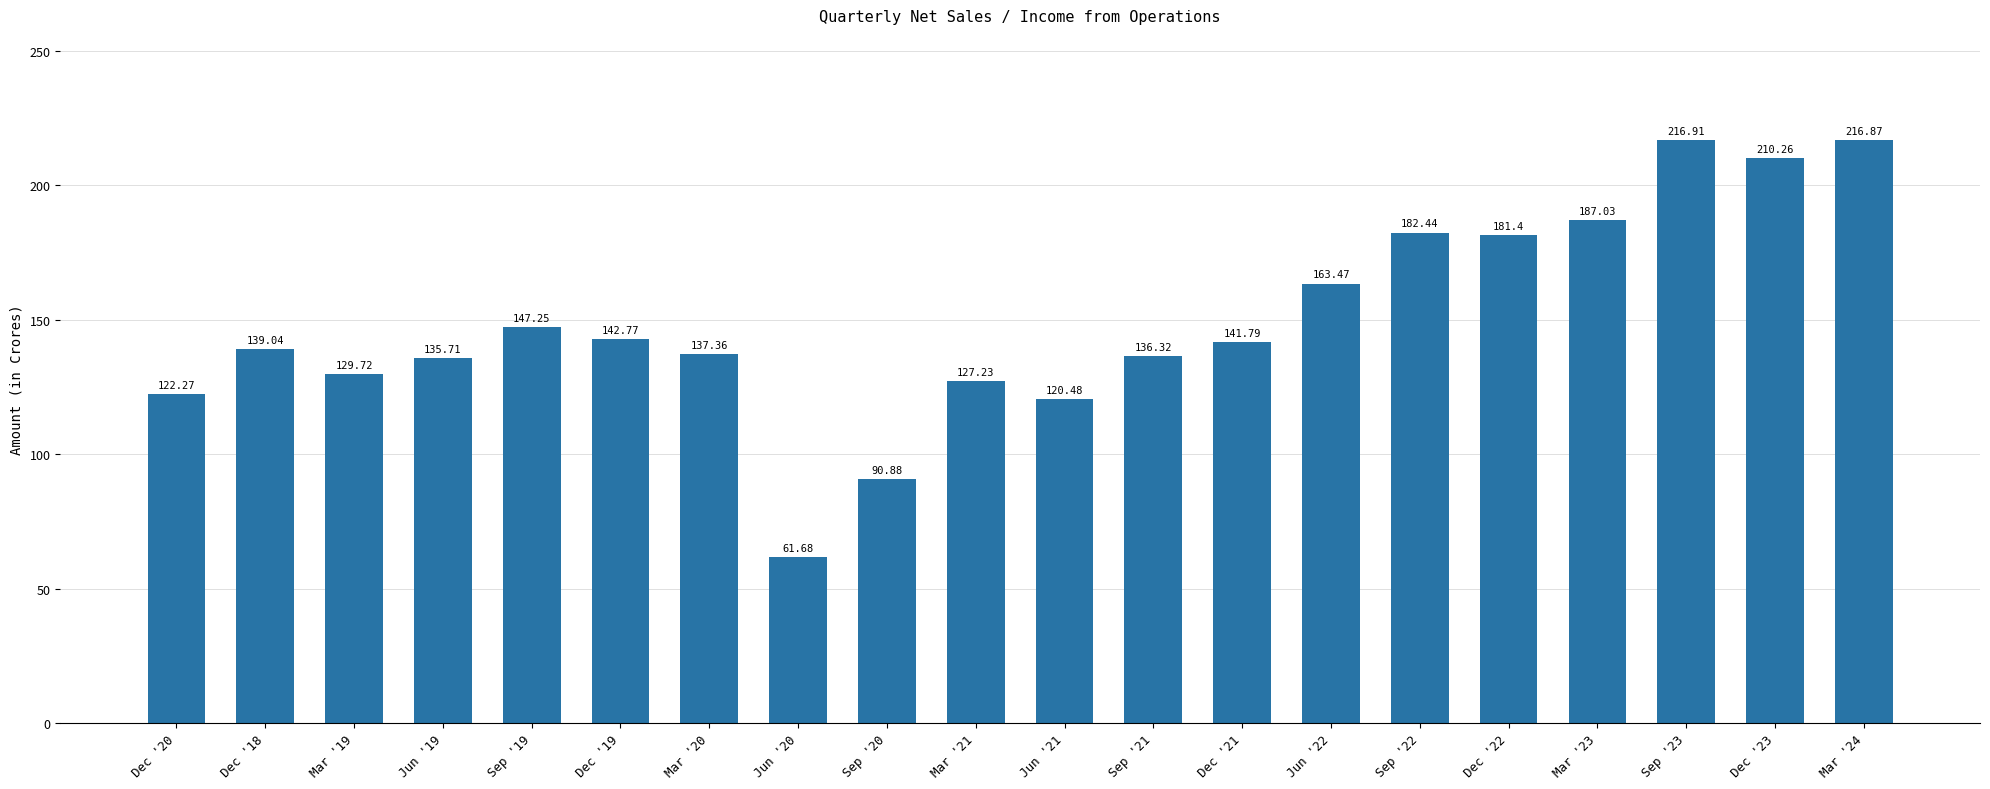

The value at Dec '19 is 69.6. True or false?

False